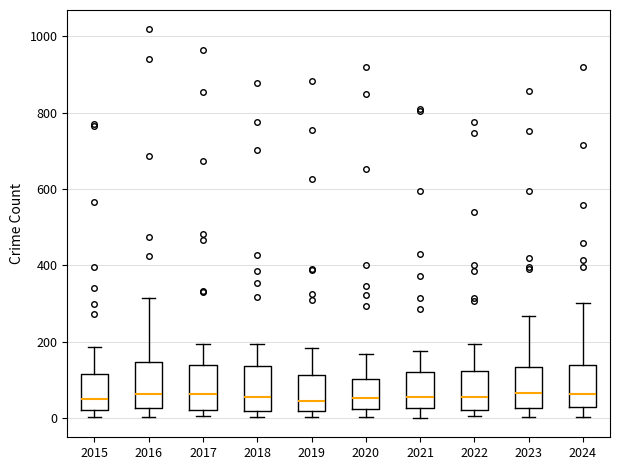

Reading left to right, read every box against the y-axis: the position of its median line, the range the box covers, and the ends of its whiskers. The values are not printed on the chart, so give them approximately, as read against the axis.

2015: median 60, box 20 to 120, whiskers 0 to 180
2016: median 60, box 20 to 140, whiskers 0 to 320
2017: median 60, box 20 to 140, whiskers 0 to 200
2018: median 60, box 20 to 140, whiskers 0 to 200
2019: median 40, box 20 to 120, whiskers 0 to 180
2020: median 60, box 20 to 100, whiskers 0 to 160
2021: median 60, box 20 to 120, whiskers 0 to 180
2022: median 60, box 20 to 120, whiskers 0 to 200
2023: median 60, box 20 to 140, whiskers 0 to 260
2024: median 60, box 20 to 140, whiskers 0 to 300